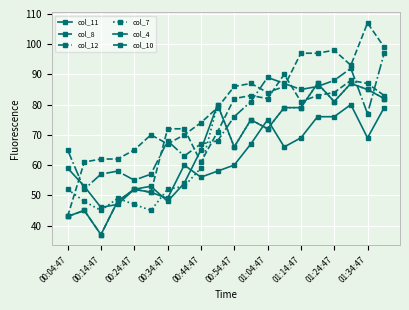

Does the chart display data point markers on the line(s)?

Yes